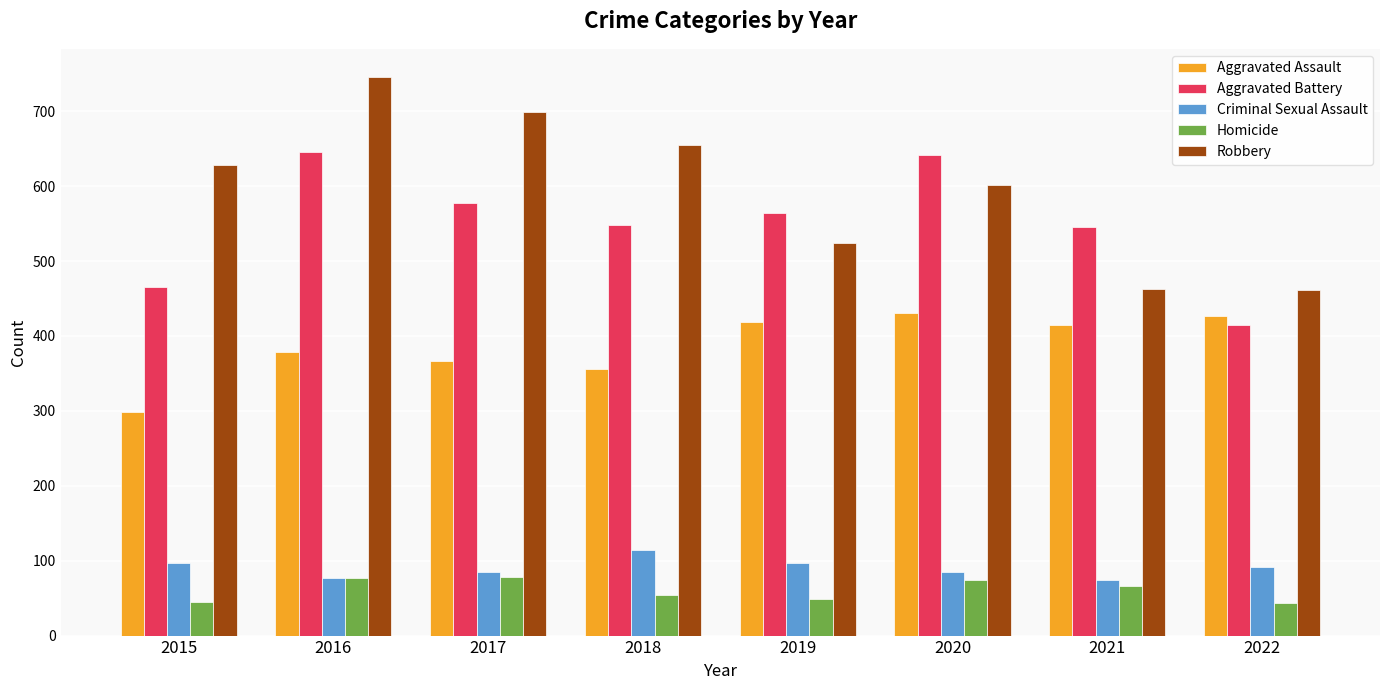

What is the lowest value of the Aggravated Battery series?

414